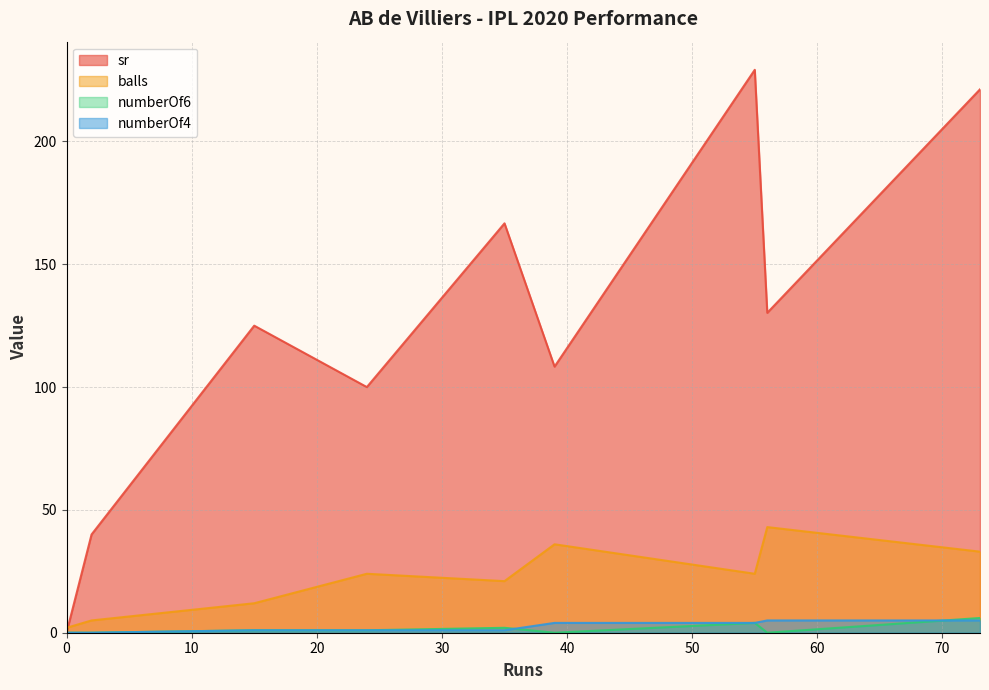

How many data points in balls are less than 24?

4